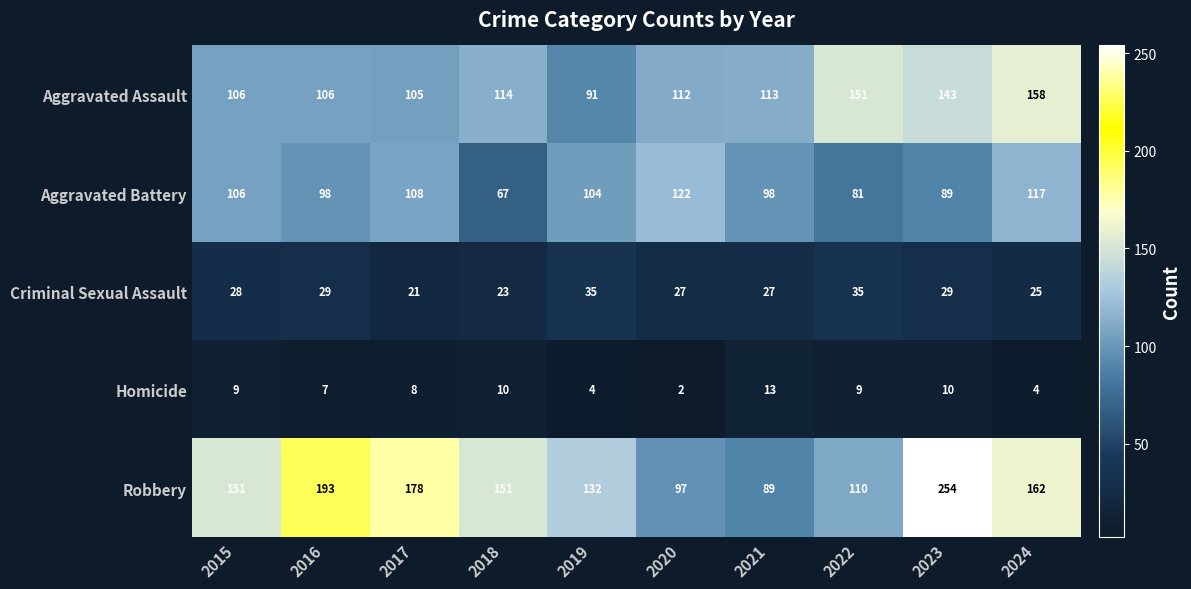

How many categories are shown in the chart?

10